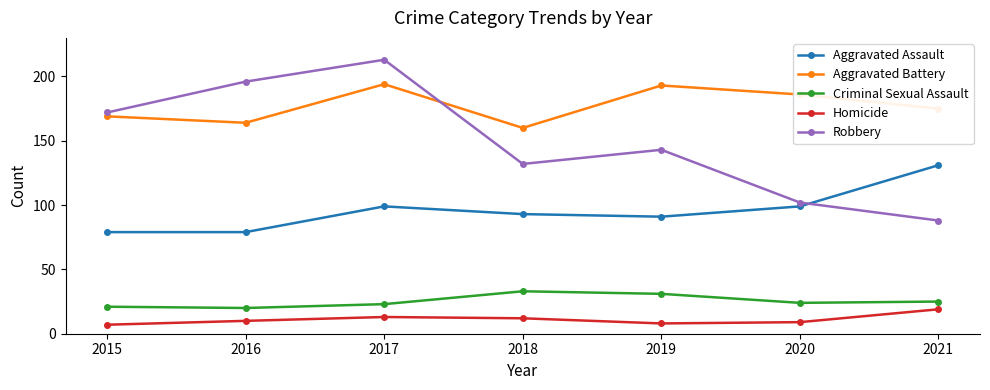

Rank the series by their maximum value, from lowest to highest.

Homicide, Criminal Sexual Assault, Aggravated Assault, Aggravated Battery, Robbery